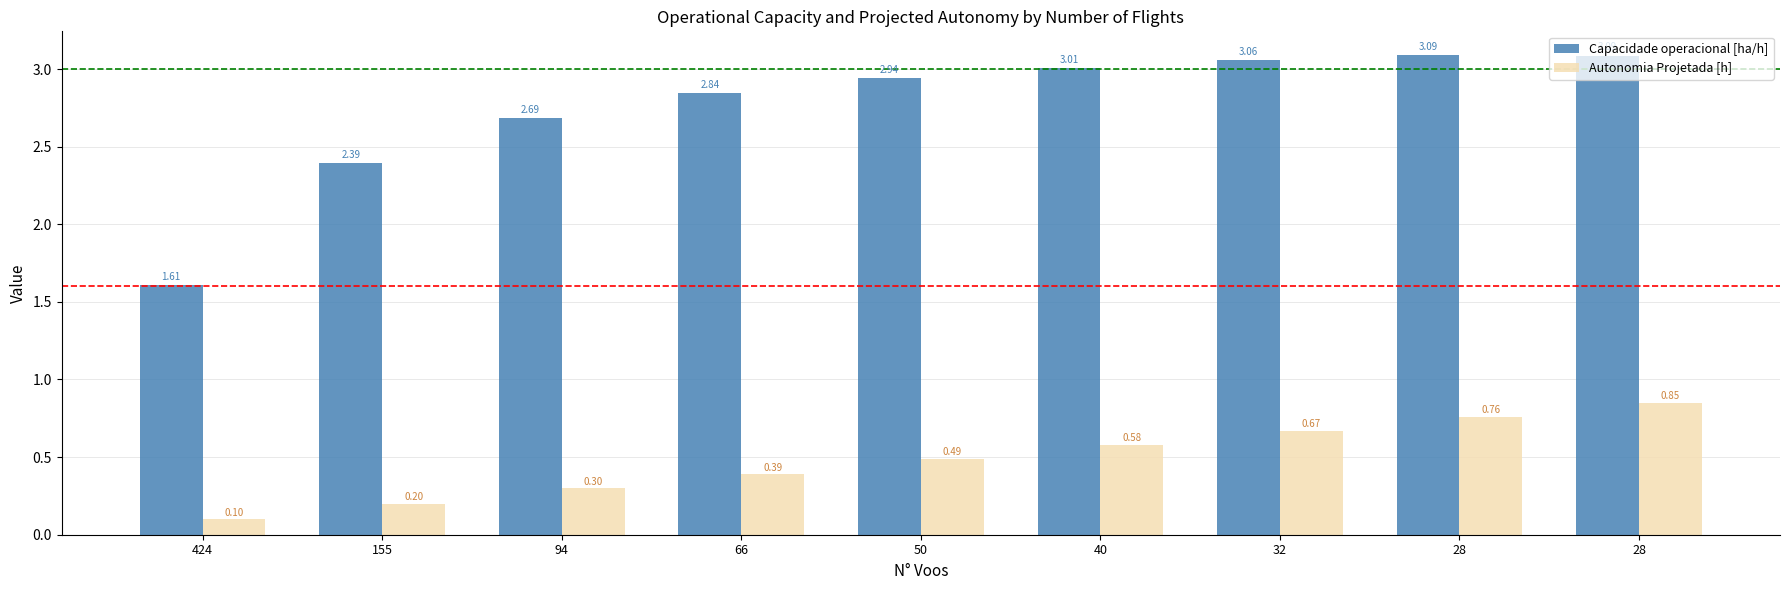

Is the value of Capacidade operacional [ha/h] at 424 greater than the value of Autonomia Projetada [h] at 40?

Yes